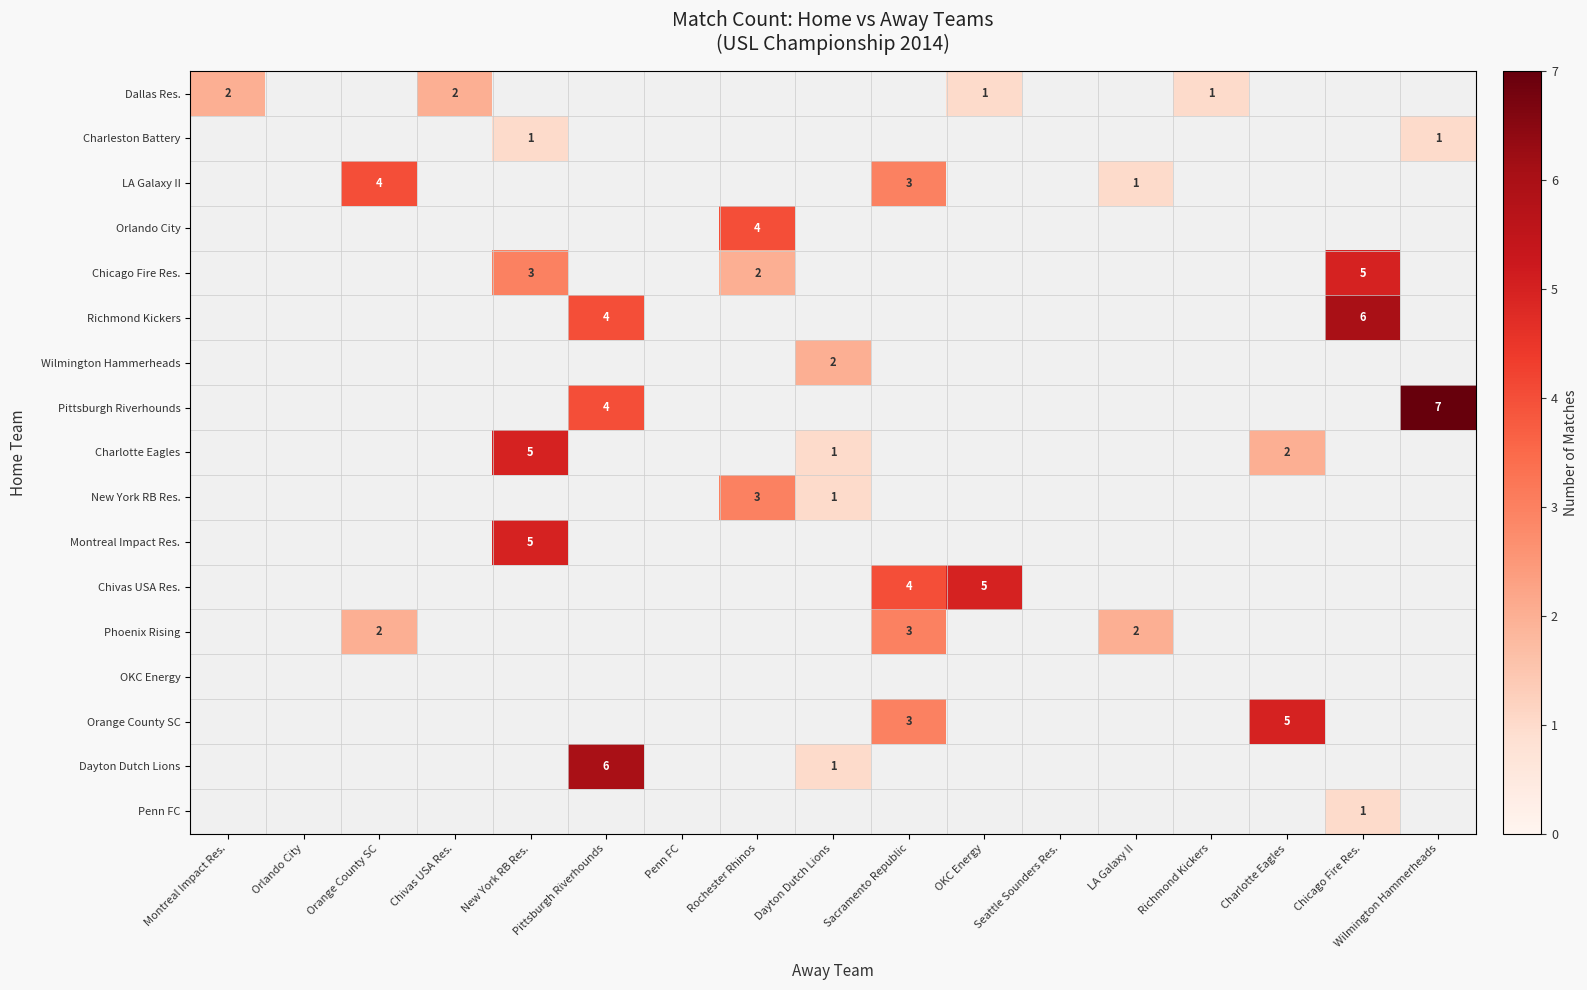

Is the value of New York RB Res. at Dayton Dutch Lions greater than the value of Phoenix Rising at Sacramento Republic?

No